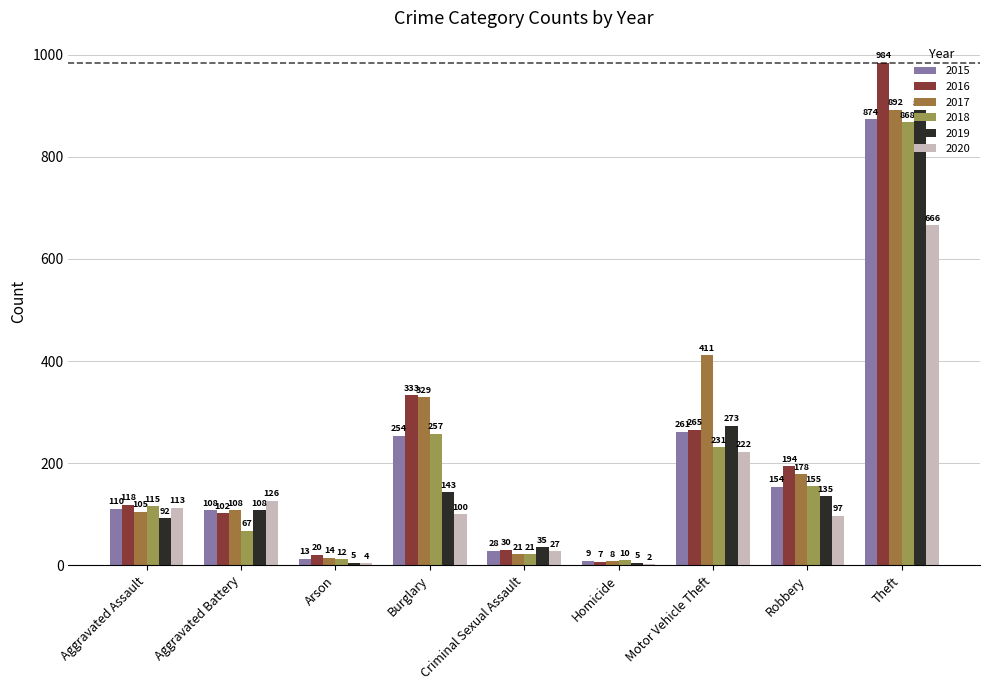

At Aggravated Assault, list the series in order from smallest to largest.

2019, 2017, 2015, 2020, 2018, 2016